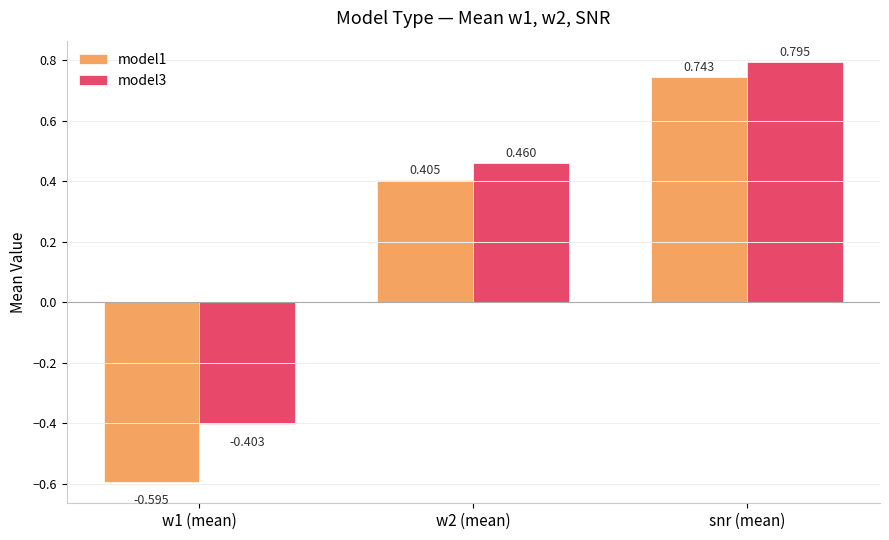

Is it true that model3 equals 0.8 at w2 (mean)?

False